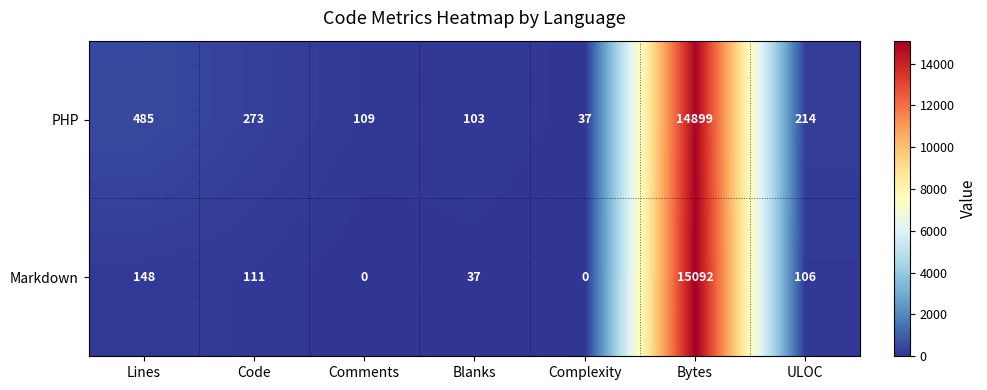

What is the average value of the PHP series?

2303